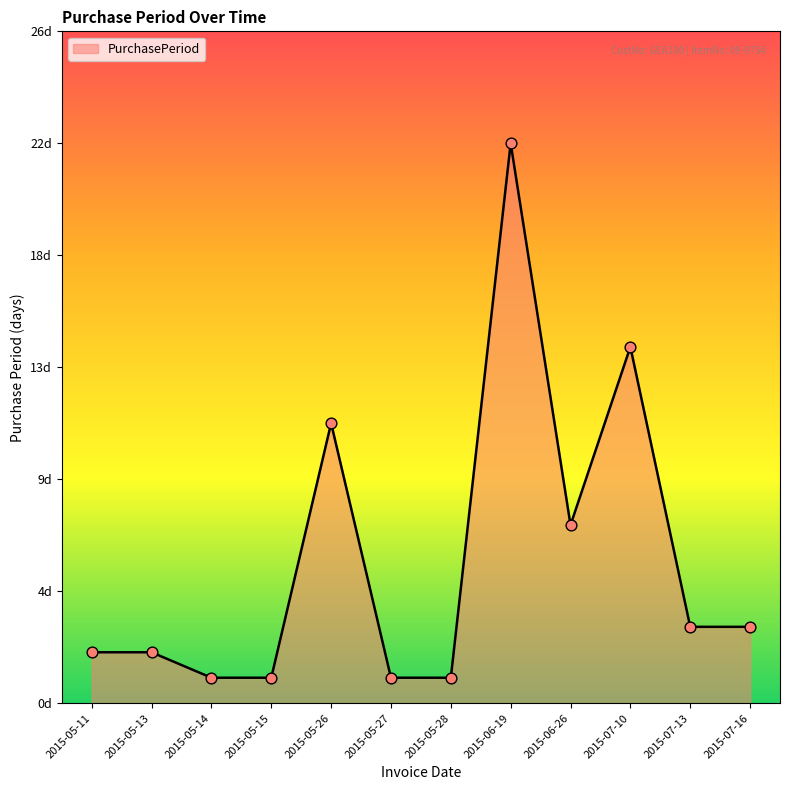

What is the ratio of the value at 2015-07-16 to the value at 2015-06-26?

0.4